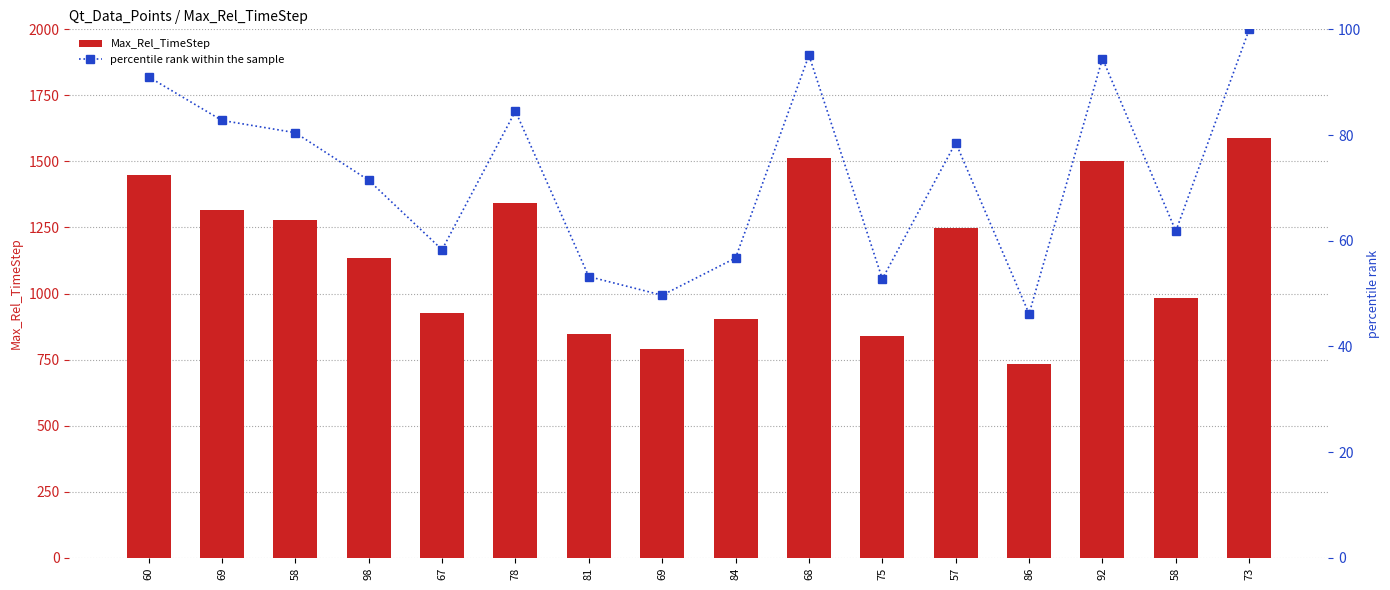

True or false: Max_Rel_TimeStep has a value of 1136.0 at 98.

True